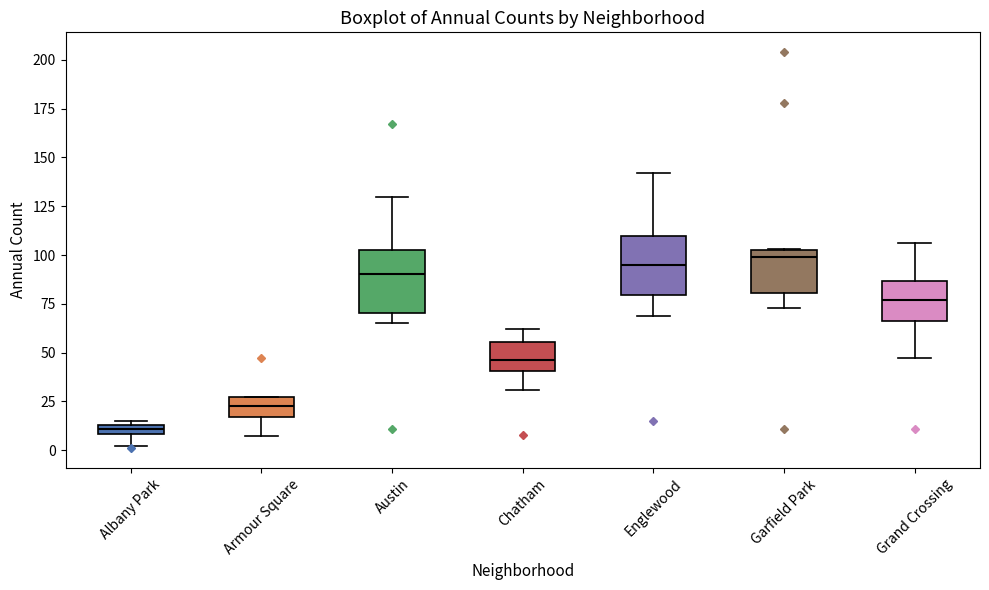

Where is the lower edge of the box for Englewood on the y-axis? The values are not printed on the chart, so give them approximately, as read against the axis.

80